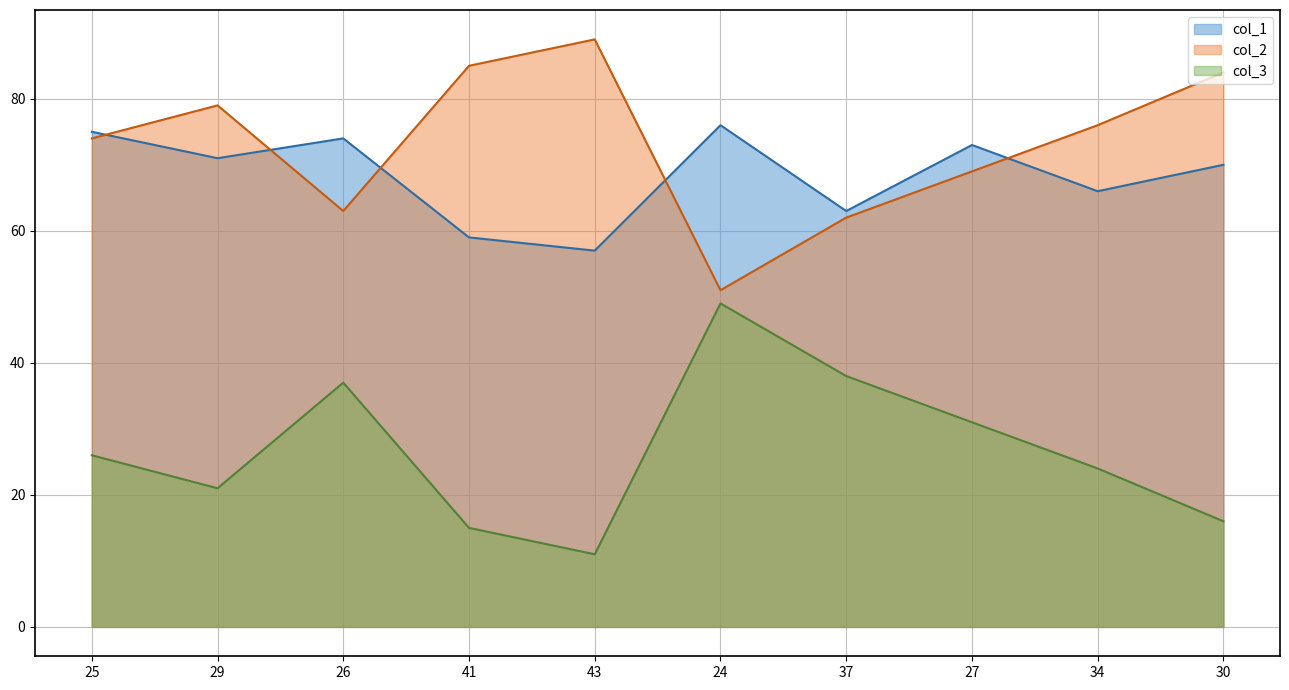

What is the minimum value for col_3?

11